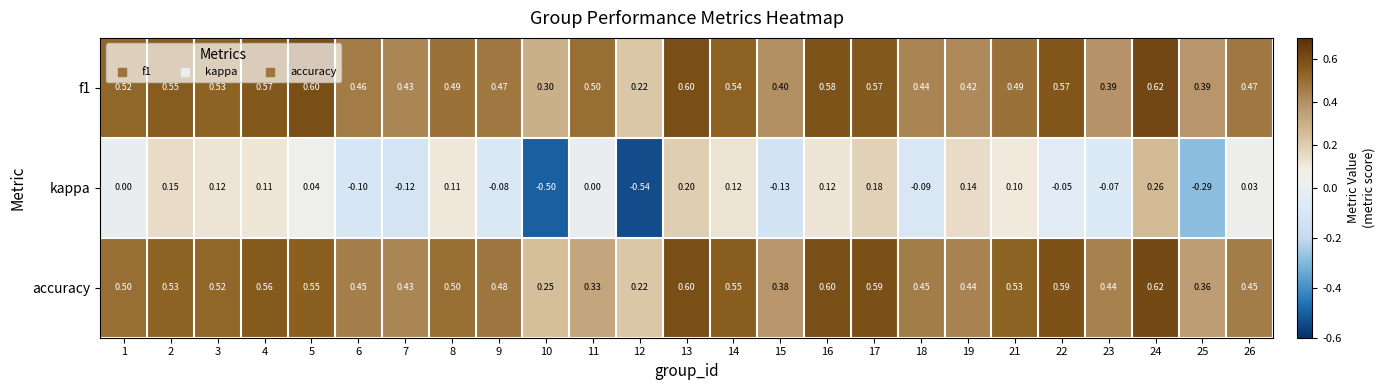

Is the value of kappa at 4 greater than the value of f1 at 16?

No